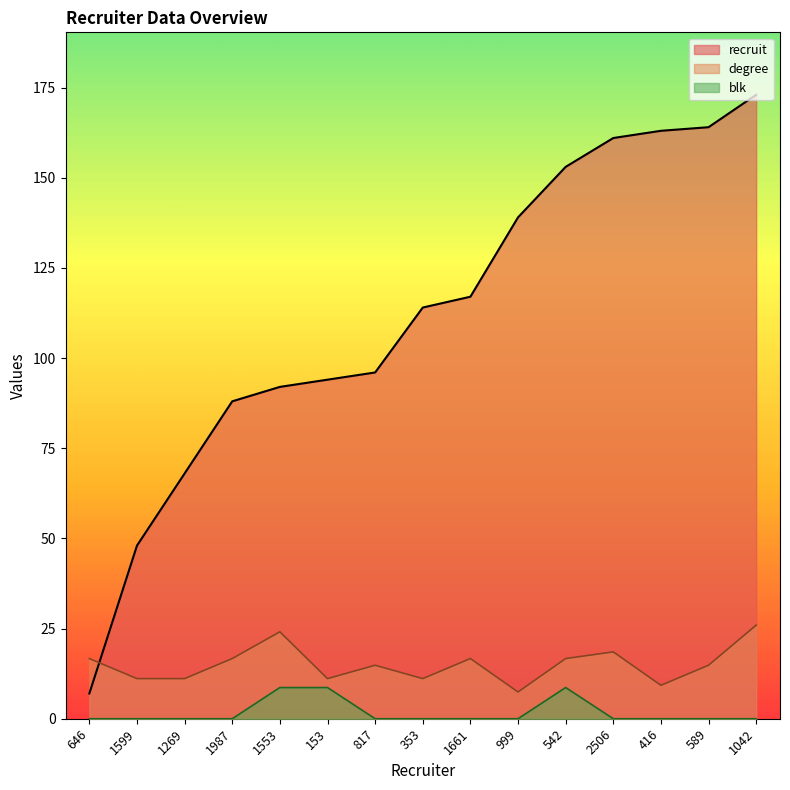

Which has a higher value, 589 or 1987?

589